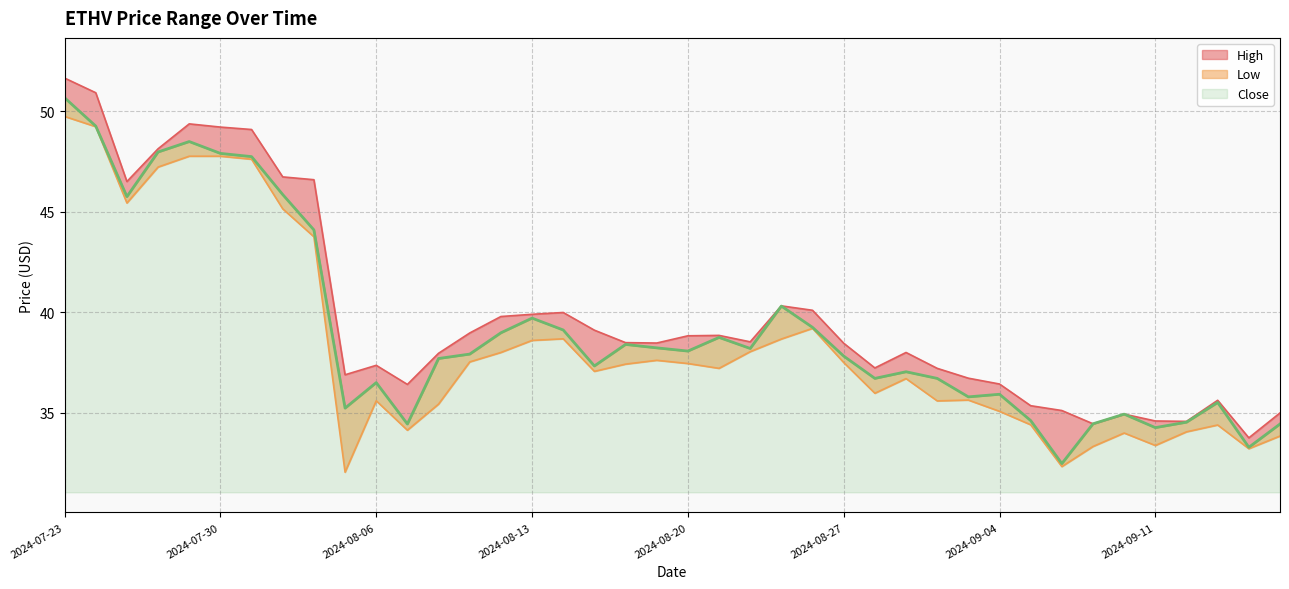

At 2024-07-30, list the series in order from largest to smallest.

High, Close, Low